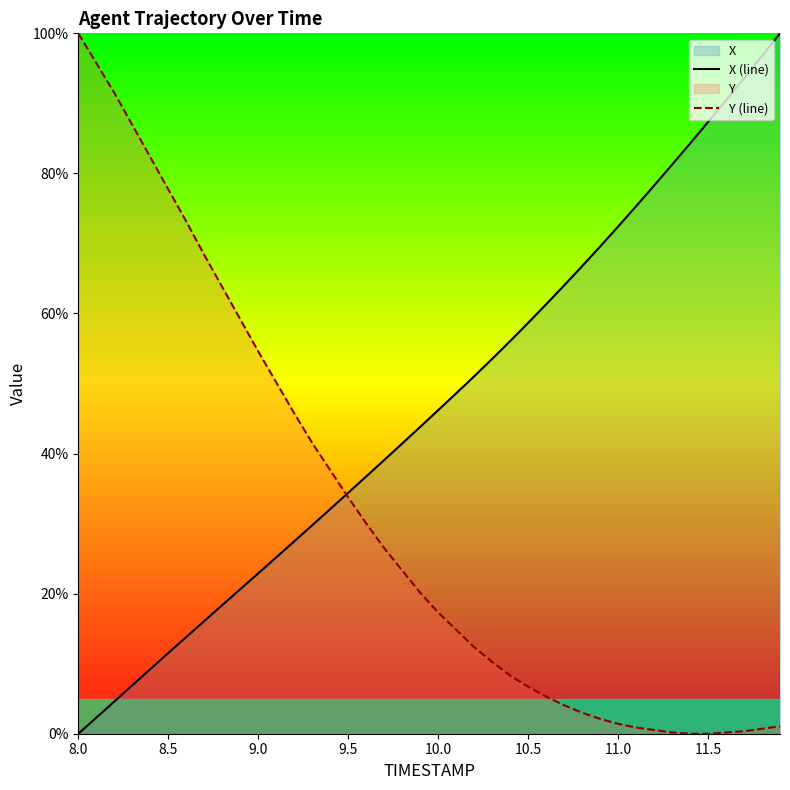

True or false: X (line) and Y (line) intersect in this chart.

True